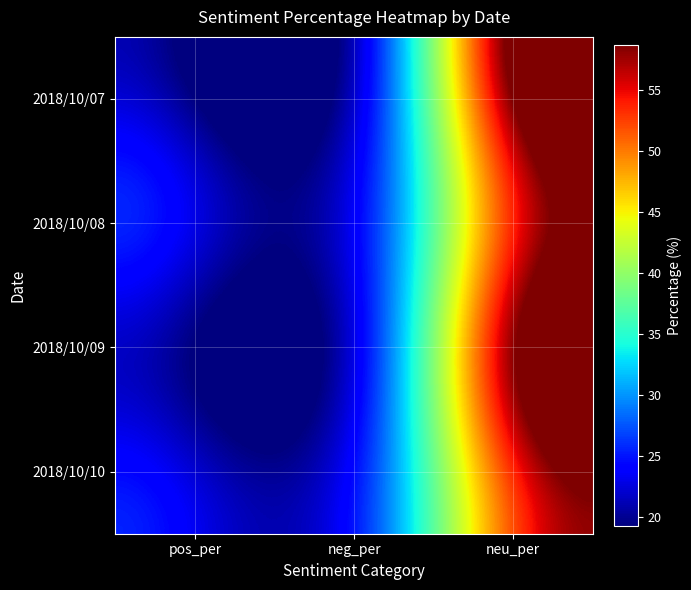

At which category does the chart reach its peak across all series?

neu_per